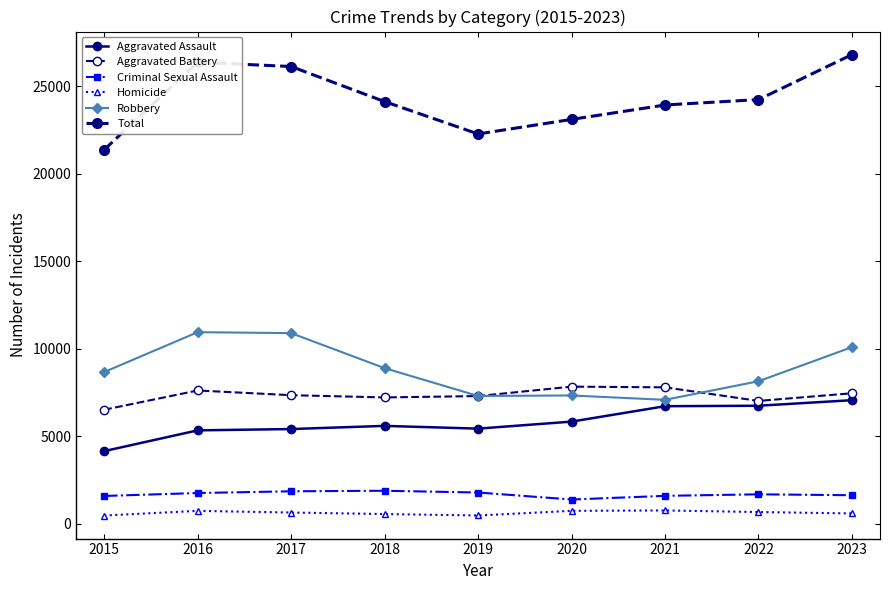

True or false: Homicide and Total cross at least once.

False